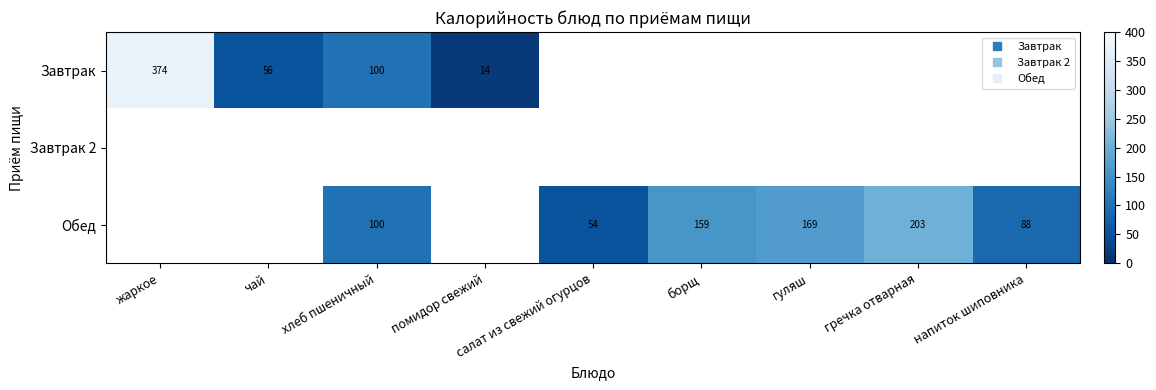

At how many categories does at least one series exceed 341?

1